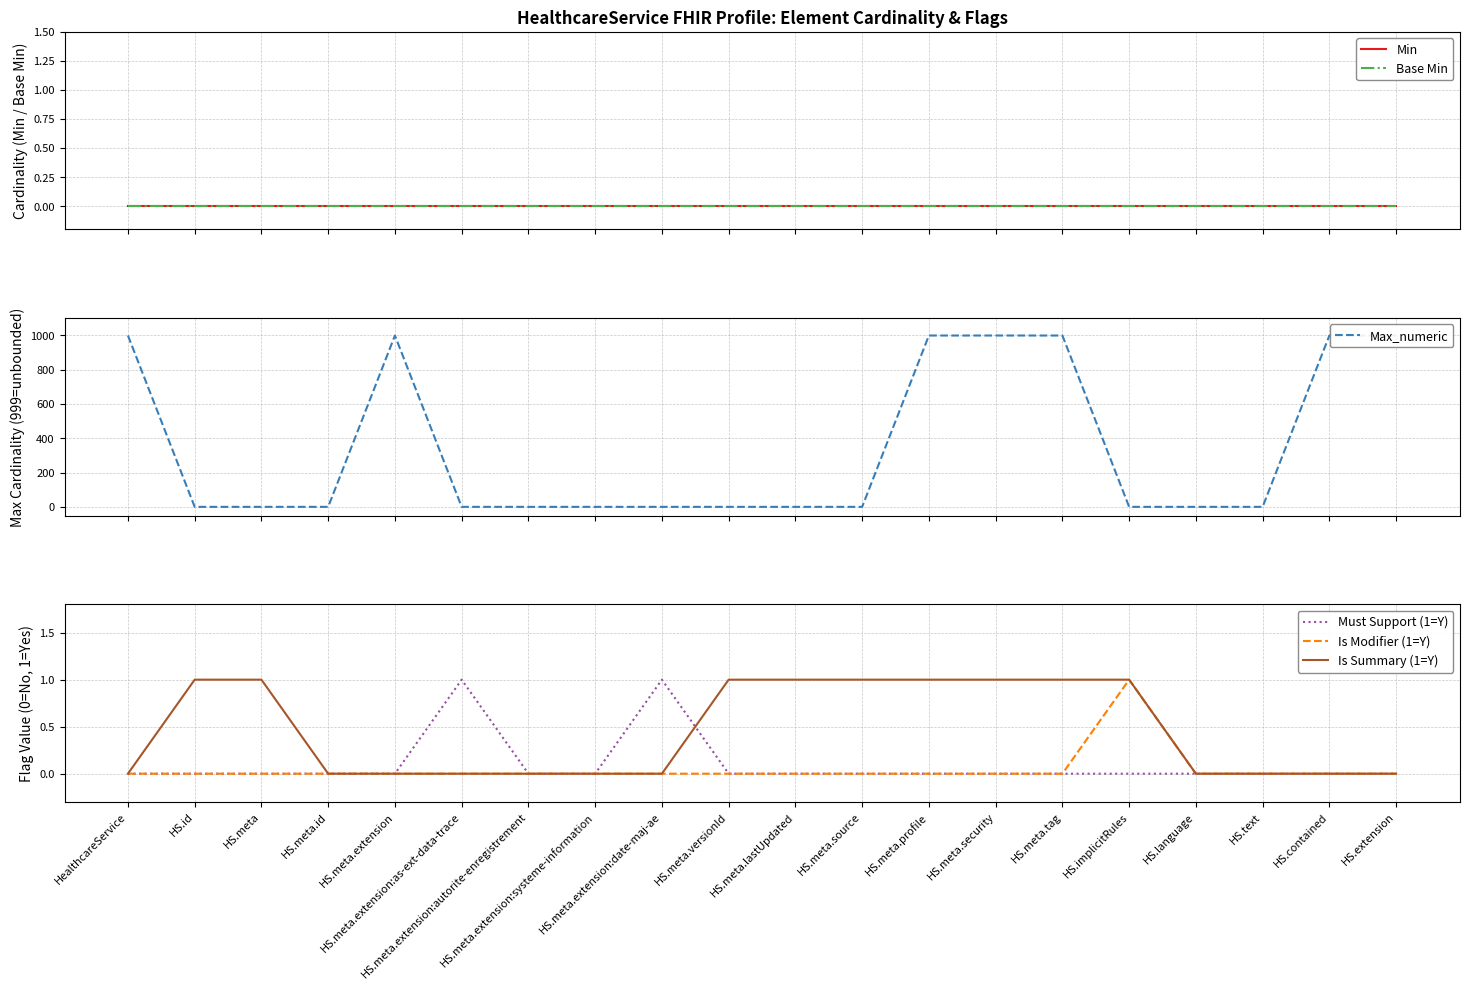

Reading right to left, list all the values displayed in this chart.

Min: 0	0	0	0	0	0	0	0	0	0	0	0	0	0	0	0	0	0	0	0
Base Min: 0	0	0	0	0	0	0	0	0	0	0	0	0	0	0	0	0	0	0	0
Max_numeric: 999	999	1	1	1	999	999	999	1	1	1	1	1	1	1	999	1	1	1	999
Must Support (1=Y): 0	0	0	0	0	0	0	0	0	0	0	1	0	0	1	0	0	0	0	0
Is Modifier (1=Y): 0	0	0	0	1	0	0	0	0	0	0	0	0	0	0	0	0	0	0	0
Is Summary (1=Y): 0	0	0	0	1	1	1	1	1	1	1	0	0	0	0	0	0	1	1	0